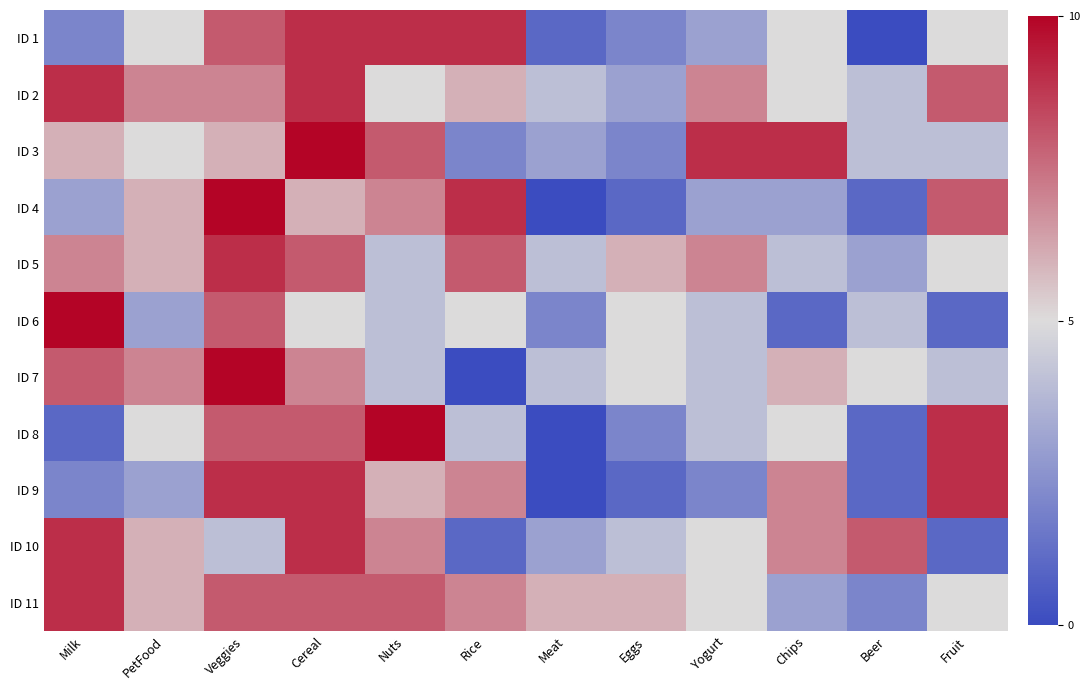

Between Beer and Yogurt, which is larger?

Yogurt